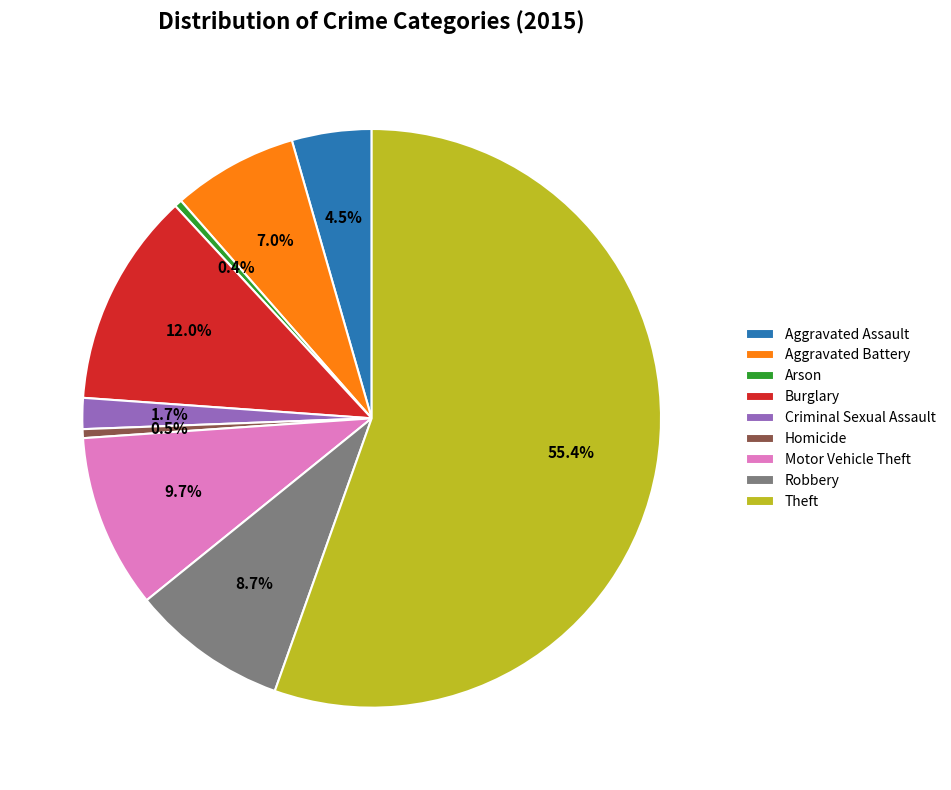

Does any single category account for the majority?

Yes